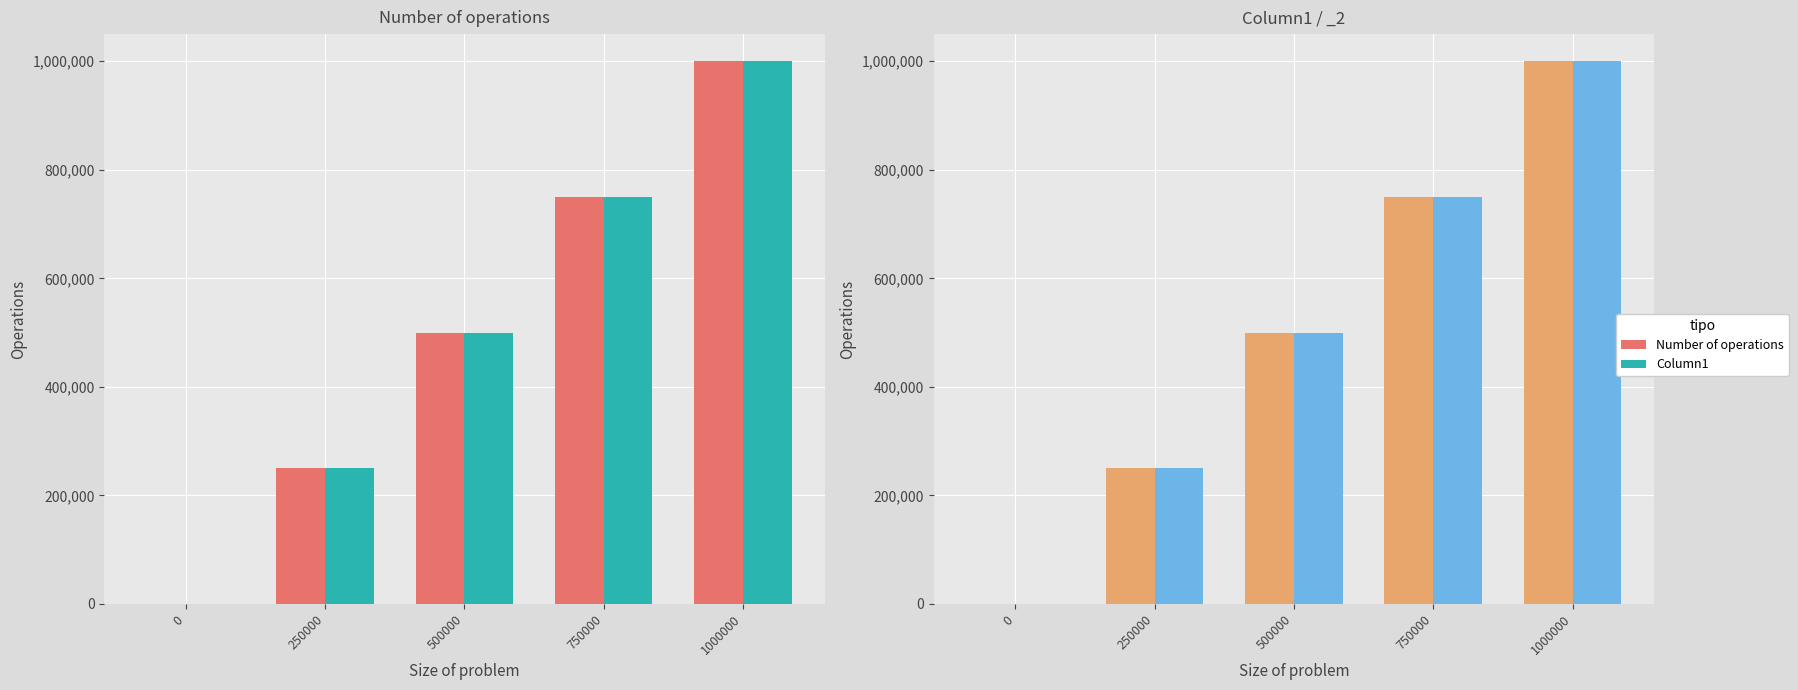

The Column1 series shows 727422 at 500000. True or false?

False